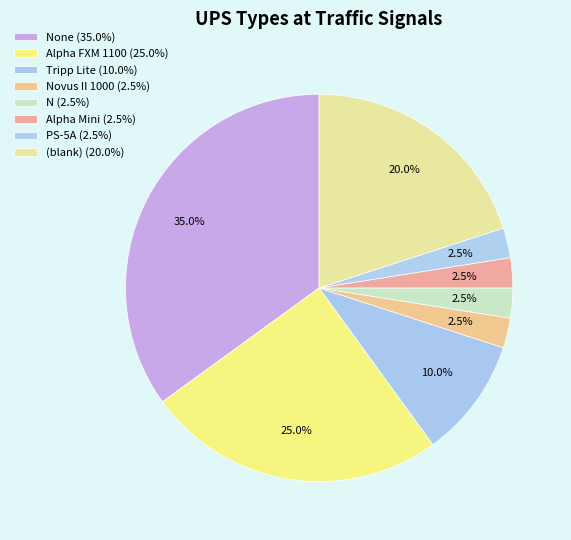

Is there any slice that represents more than half of the pie?

No